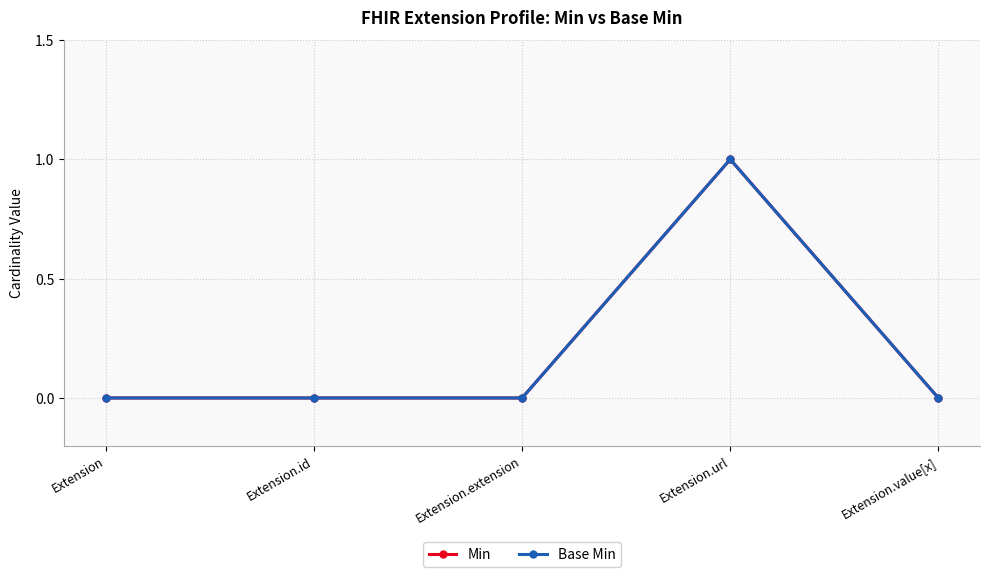

Is this an area chart (filled region under the line)?

No